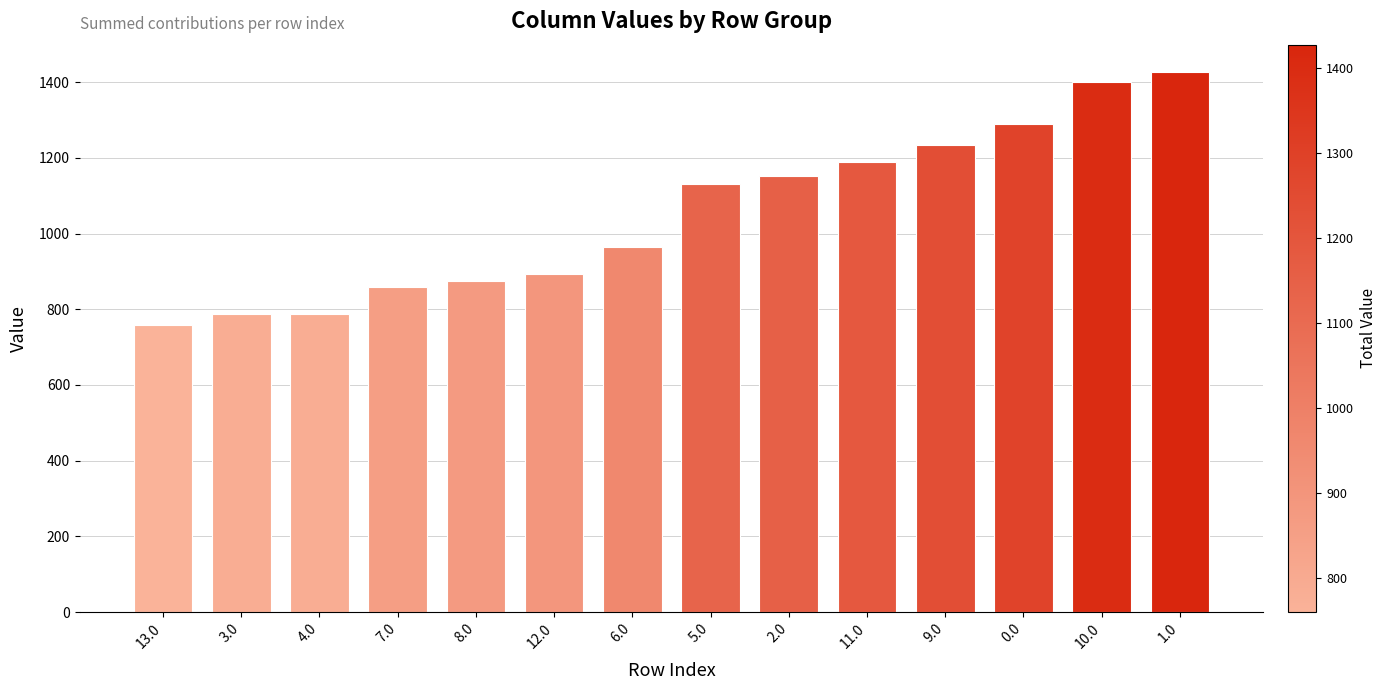

Which has a higher value, 6.0 or 4.0?

6.0